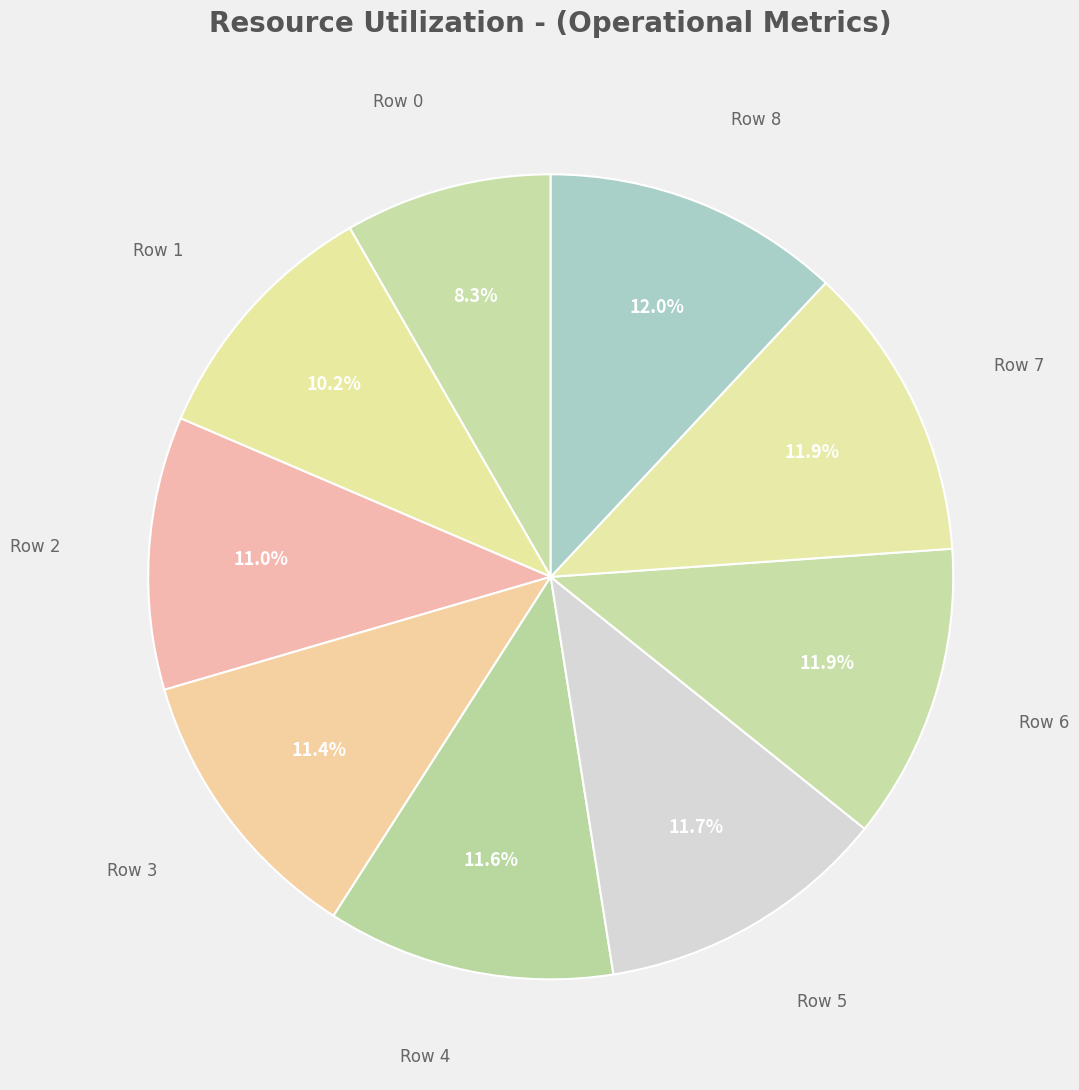

True or false: Row 0 accounts for 20% of the total.

False